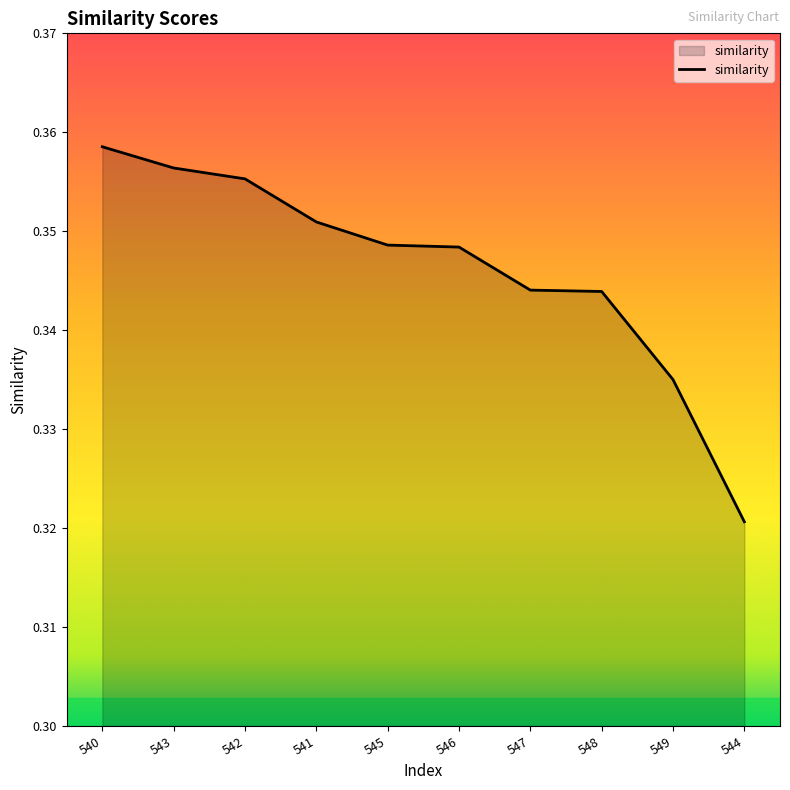

Does the chart display data point markers on the line(s)?

No